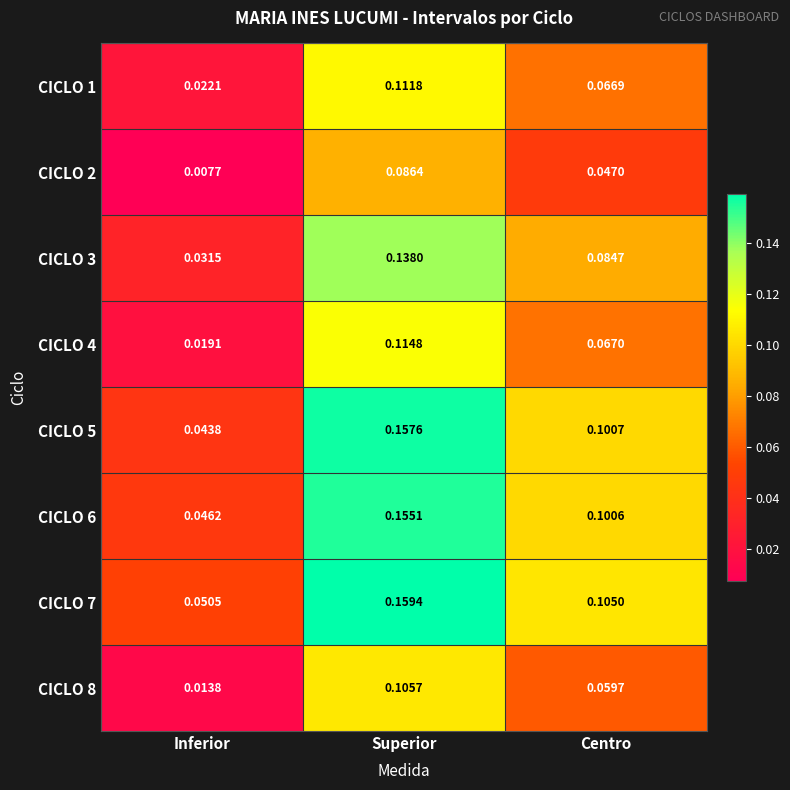

Where is CICLO 1 nearest to the value 0?

Inferior